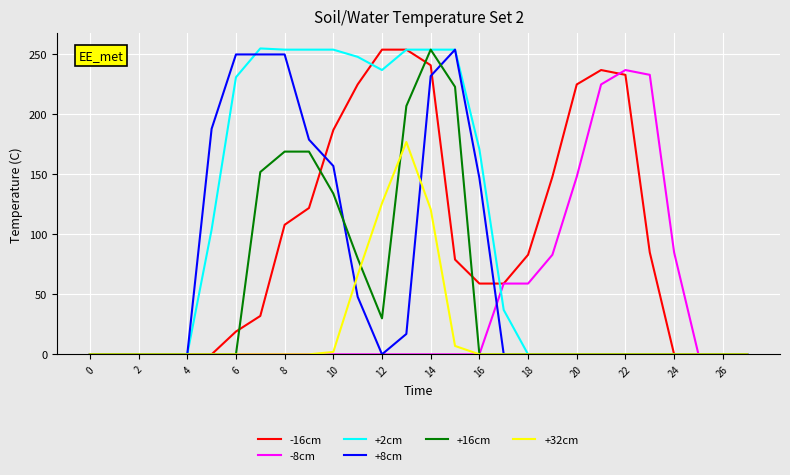

What is the greatest value displayed?

255